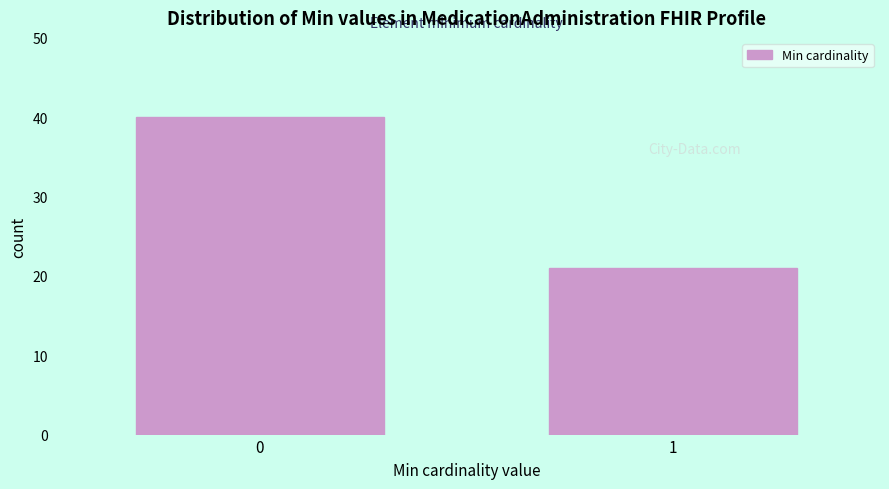

Reading right to left, transcribe all the data shown in this chart.

21	40